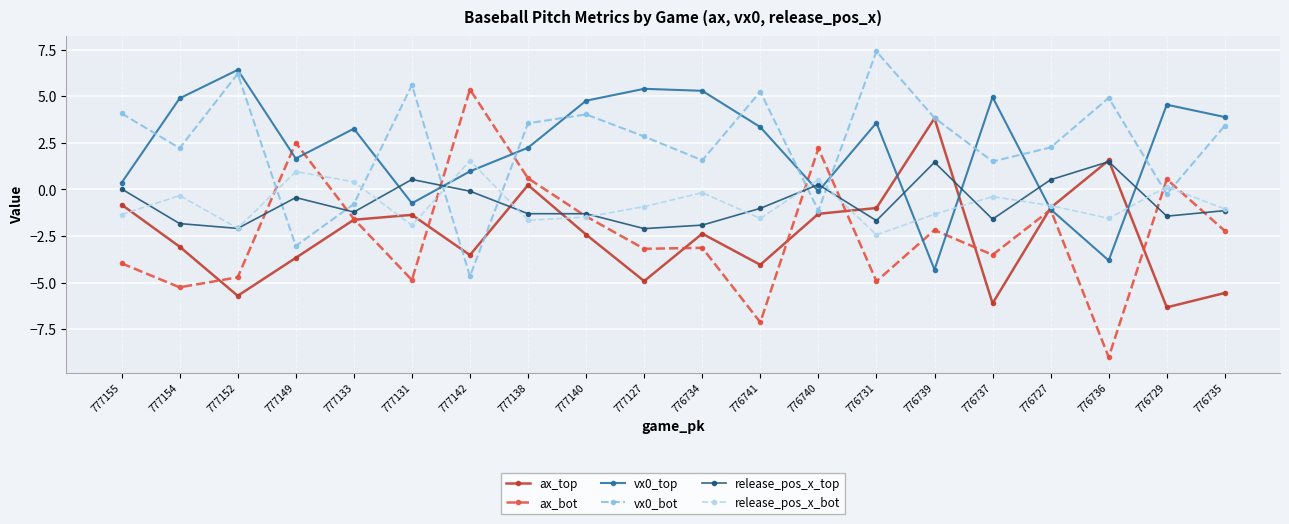

At which label is vx0_top closest to 1?

777142